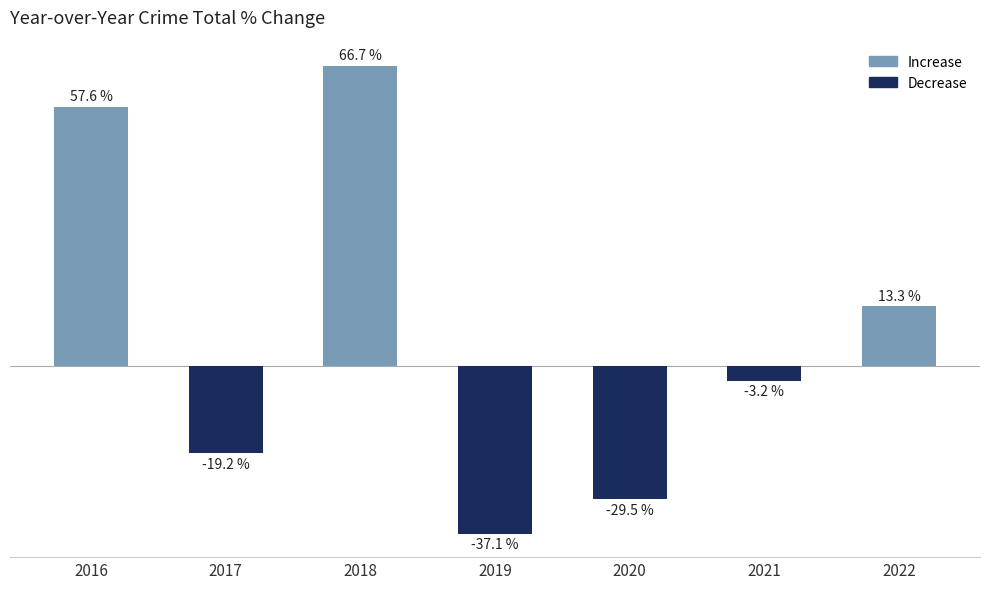

Are the bars horizontal?

No